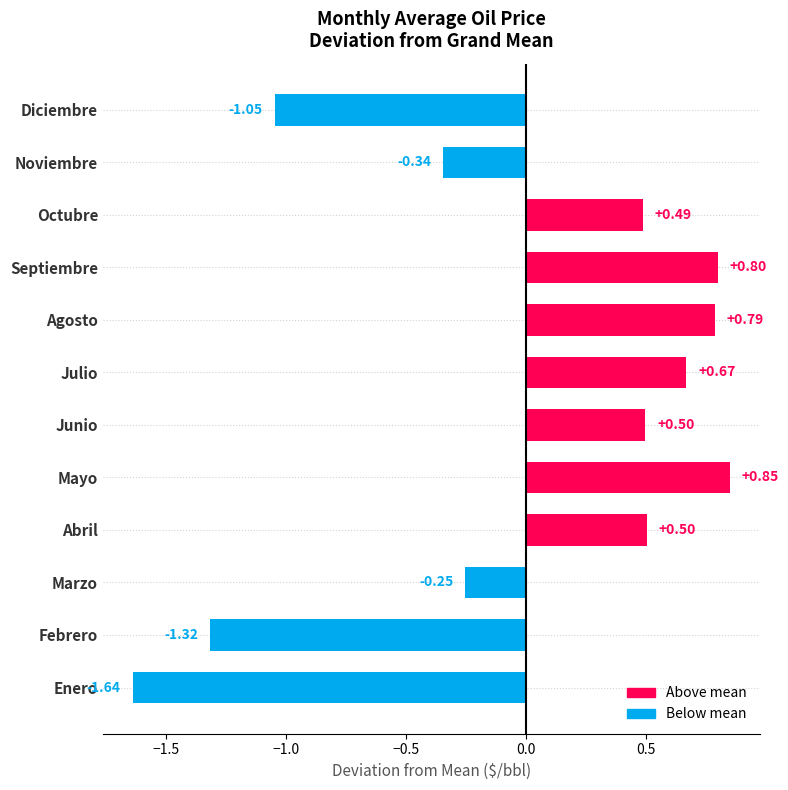

Which has a higher value, Septiembre or Noviembre?

Septiembre